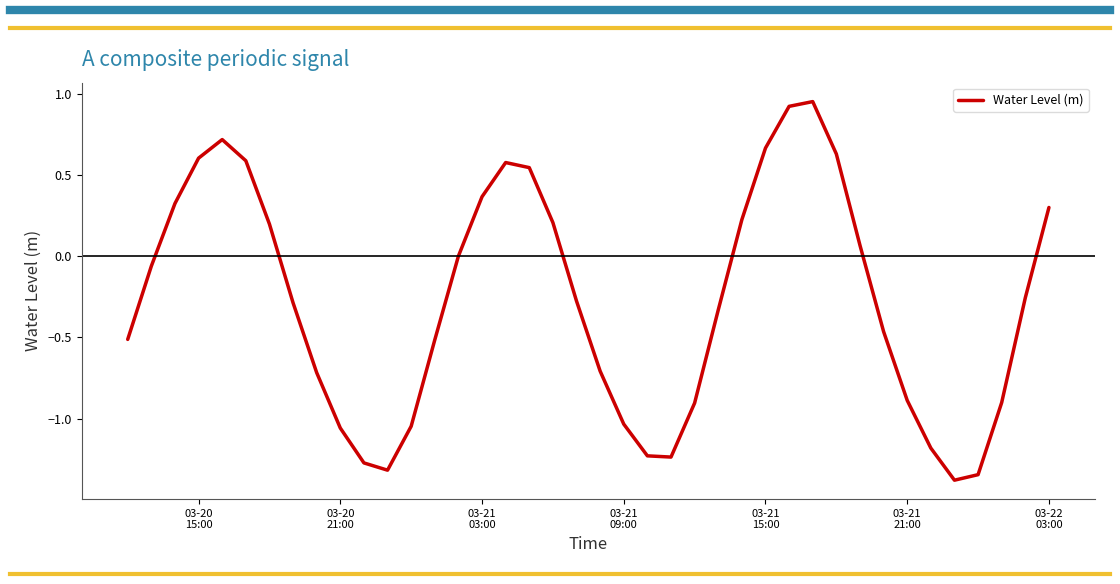

What is the smallest value displayed?

-1.4